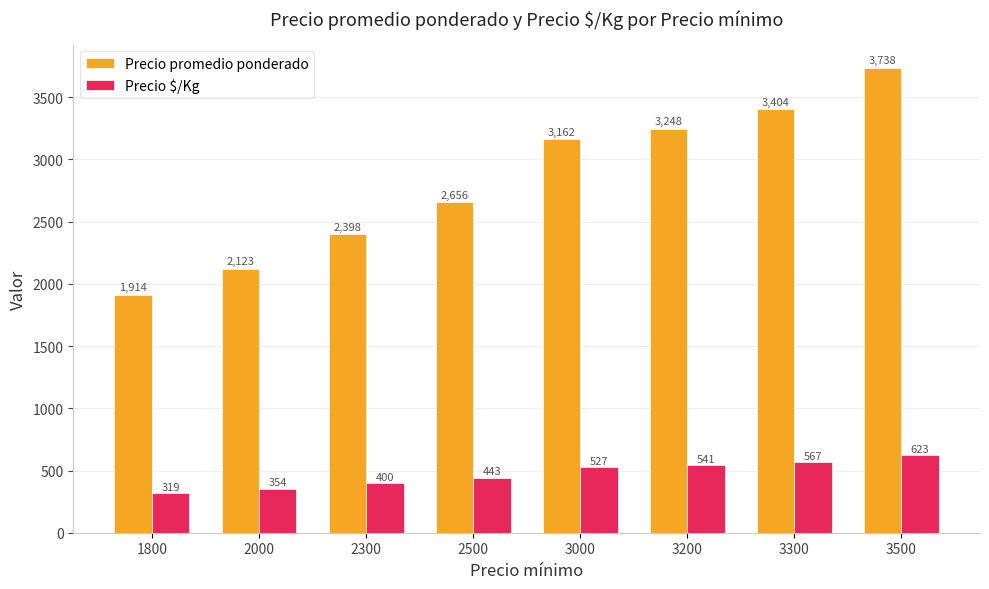

What is the approximate value of Precio promedio ponderado at 2500?

2656